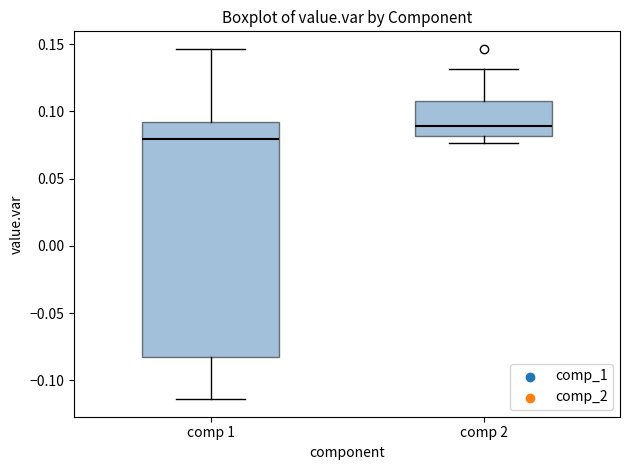

Which box's median line is the lowest?

comp 1